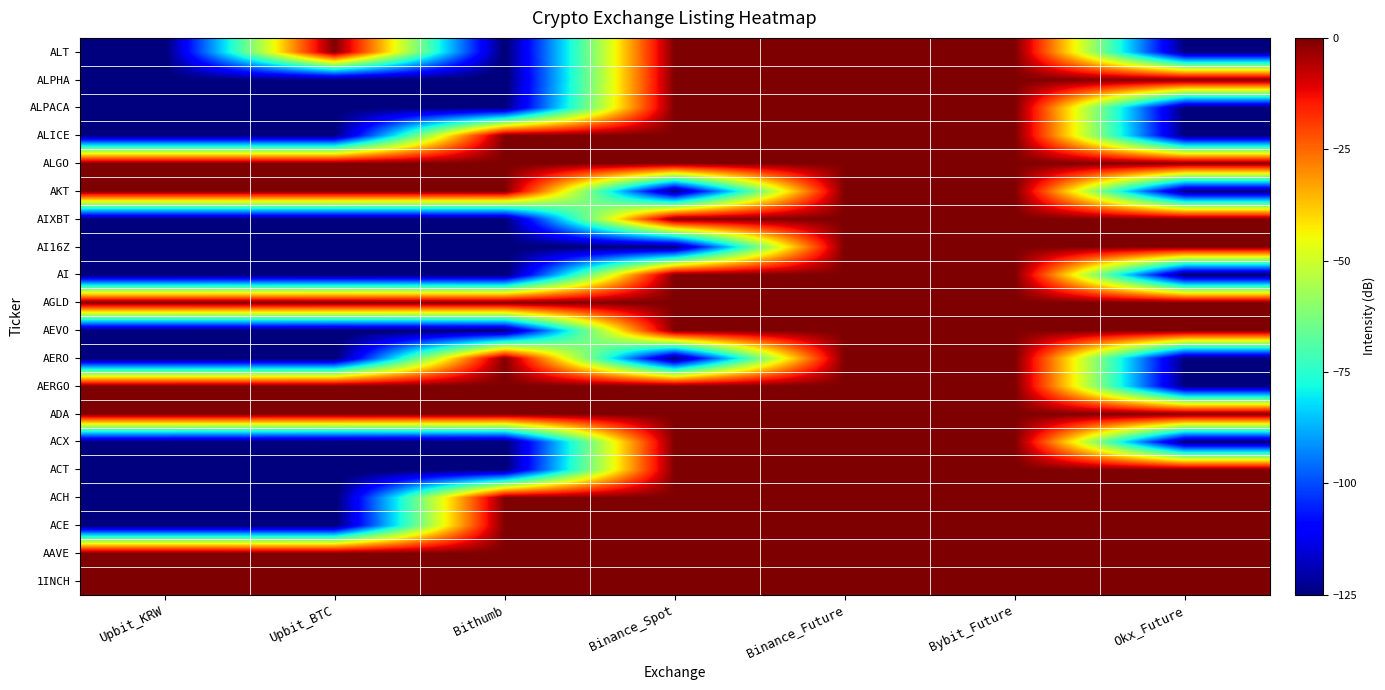

What is the smallest value displayed?

-127.4